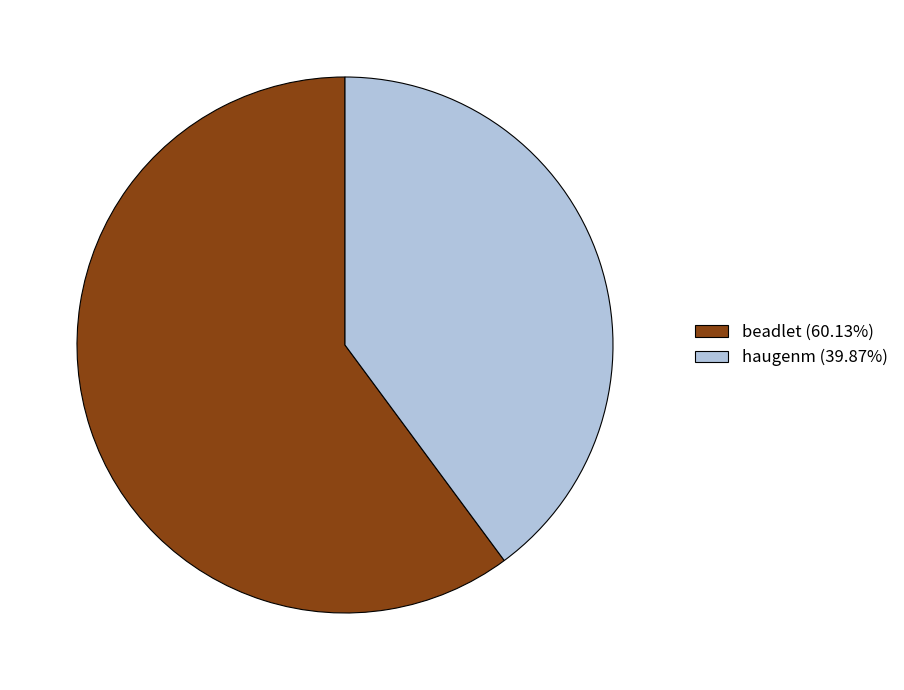

Is the sum of beadlet (60.13%) and haugenm (39.87%) greater than half?

Yes